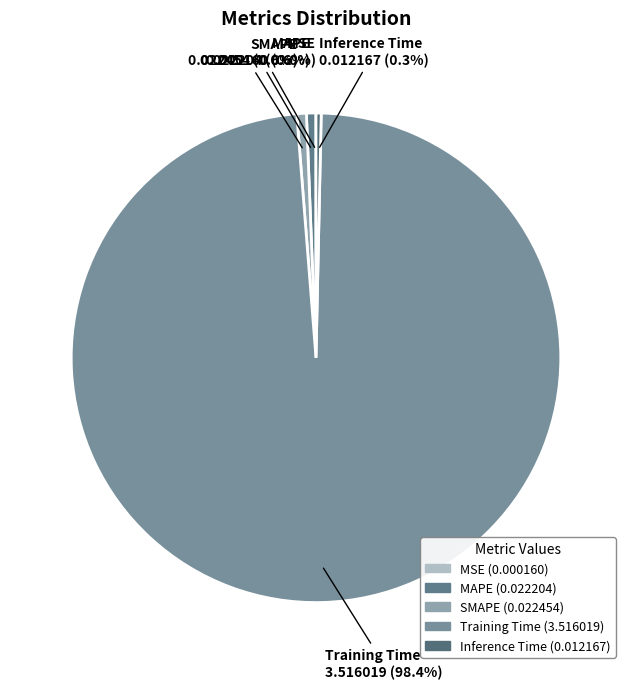

Which category has the biggest portion of the pie?

Training Time